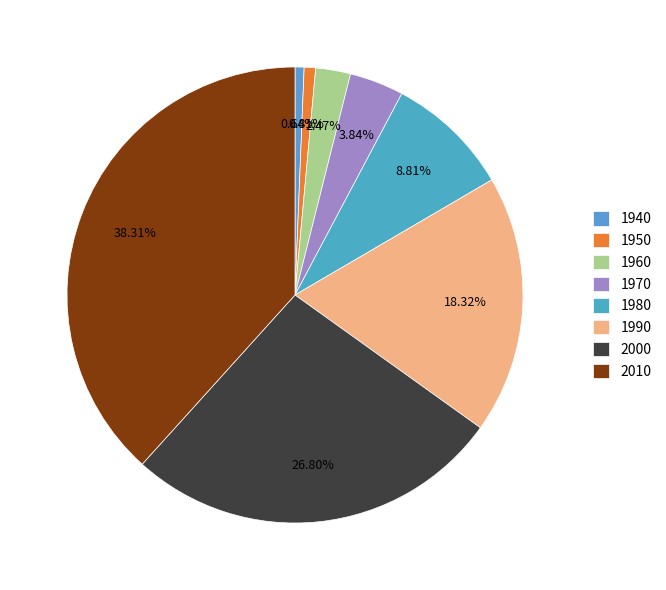

Between 1950 and 1970, which is larger?

1970